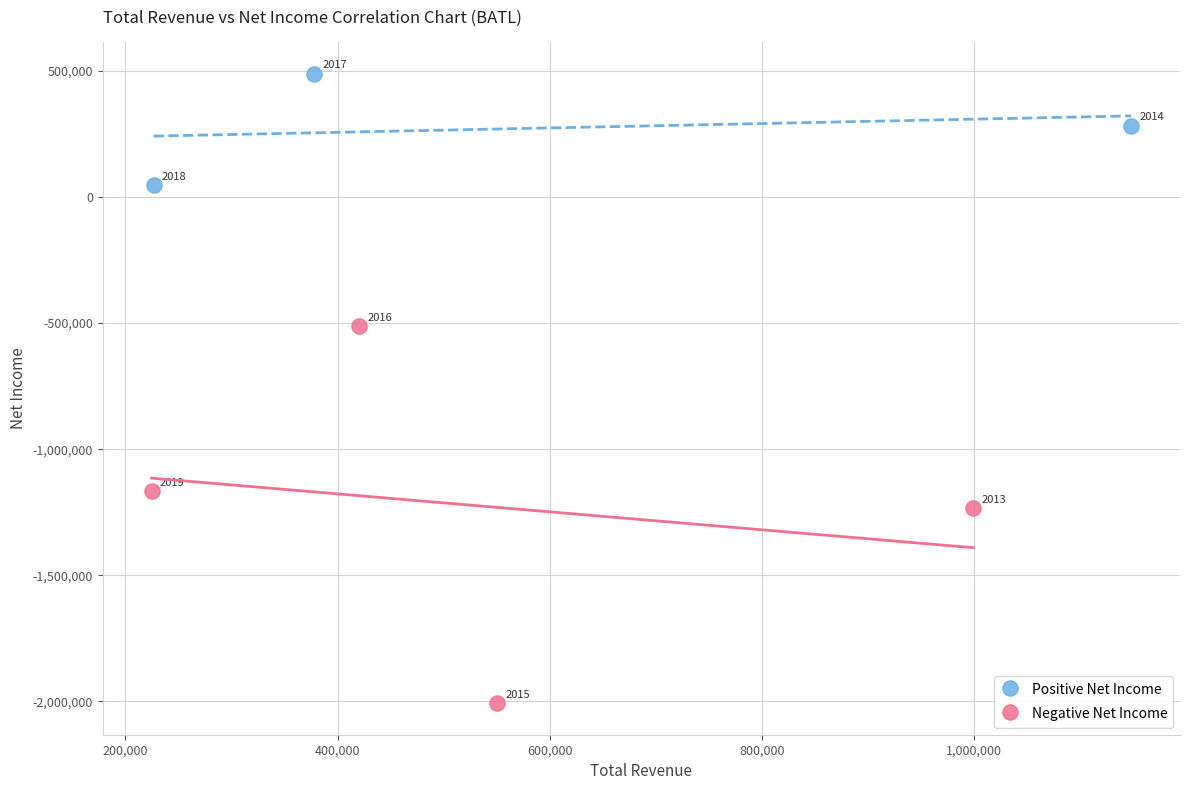

Which series has the widest spread of Y values?

Negative Net Income